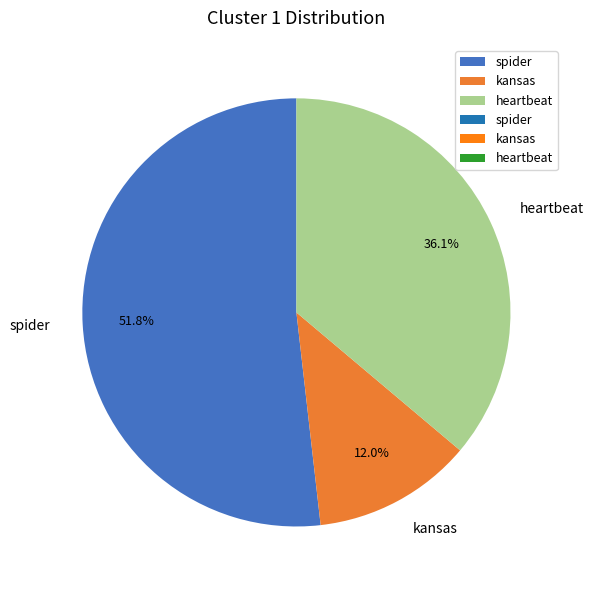

What percentage is the spider slice, to the nearest percent?

52%